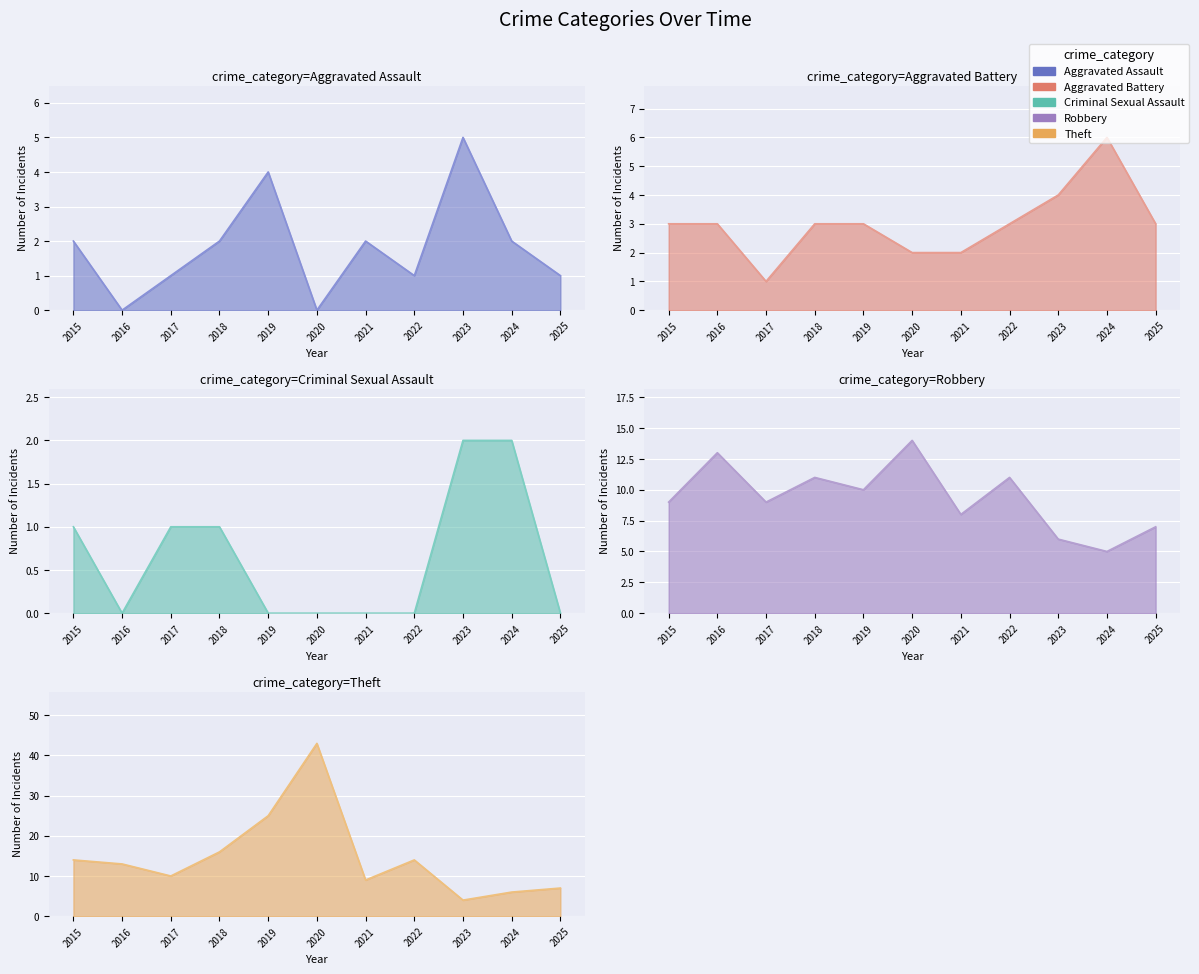

Which label corresponds to the largest value in the chart?

2020